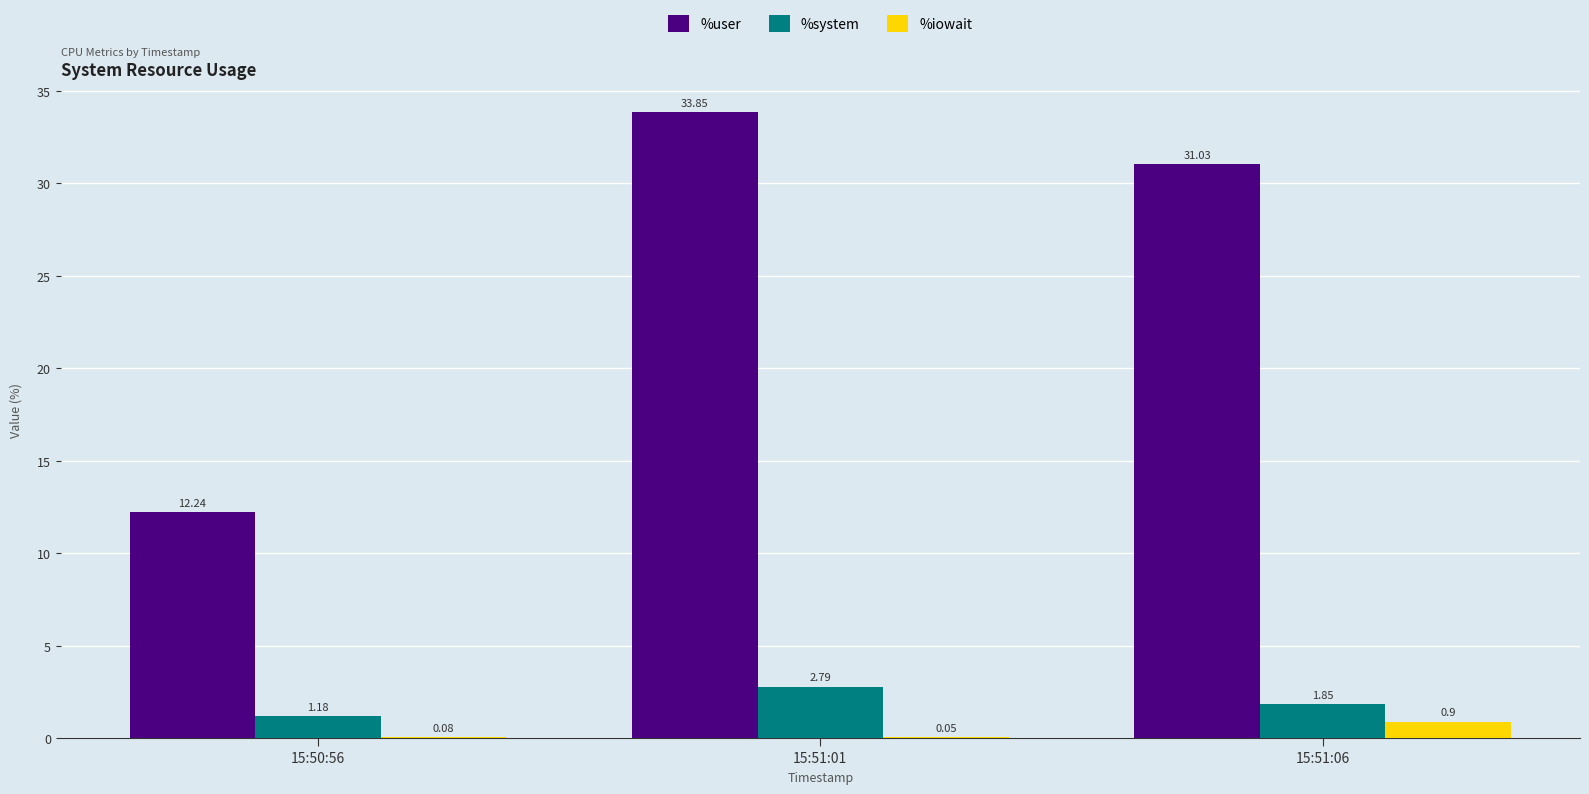

Where is %system nearest to the value 1?

15:50:56